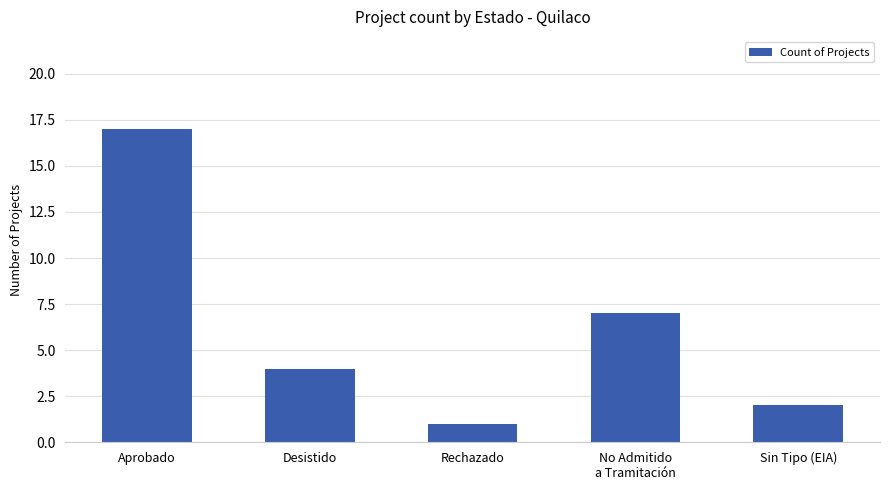

What is the ratio of the value at Aprobado to the value at Rechazado?

17.0